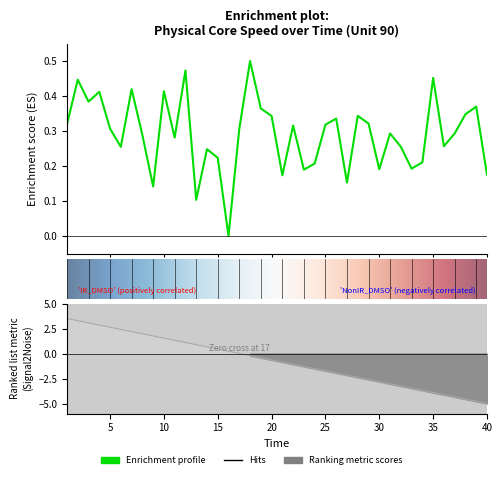

Which has a higher value, 31 or 14?

31